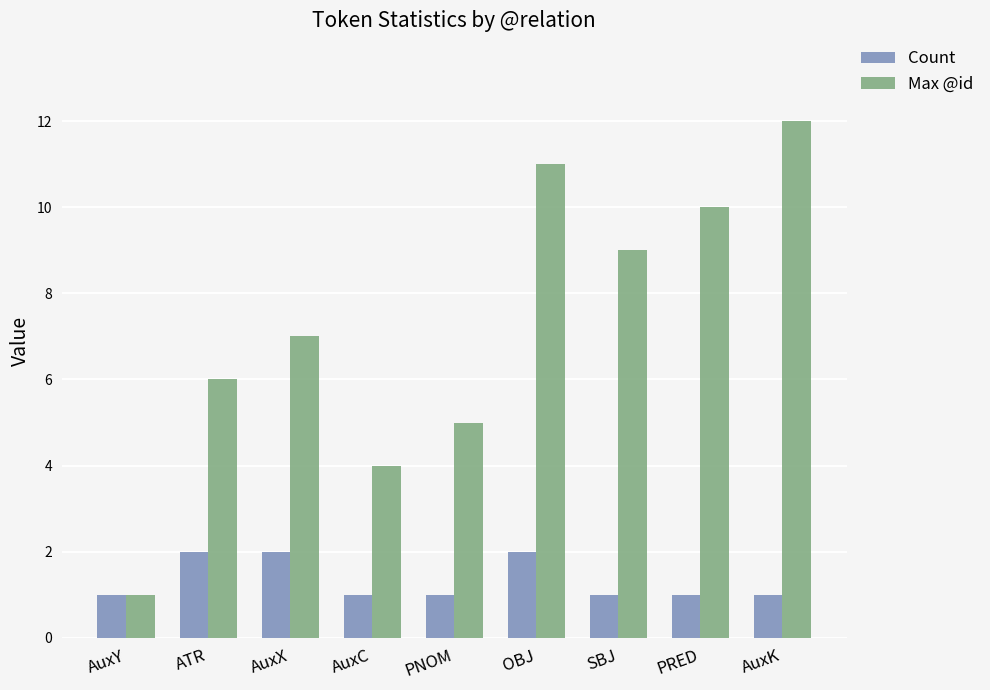

The Max @id series shows 10 at PRED. True or false?

True